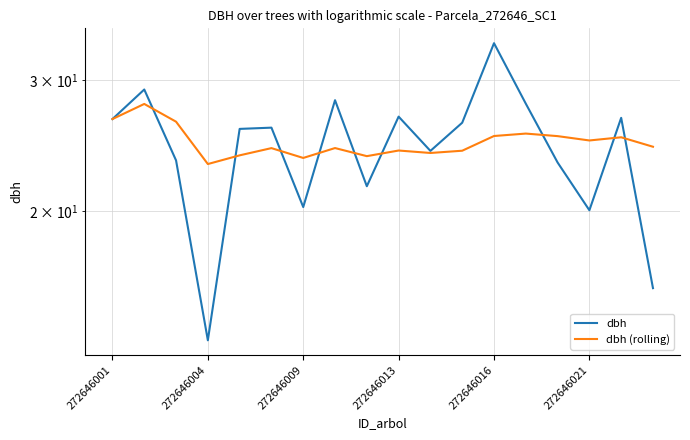

In dbh, how many points are lower than both neighbors (excluding endpoints)?

5